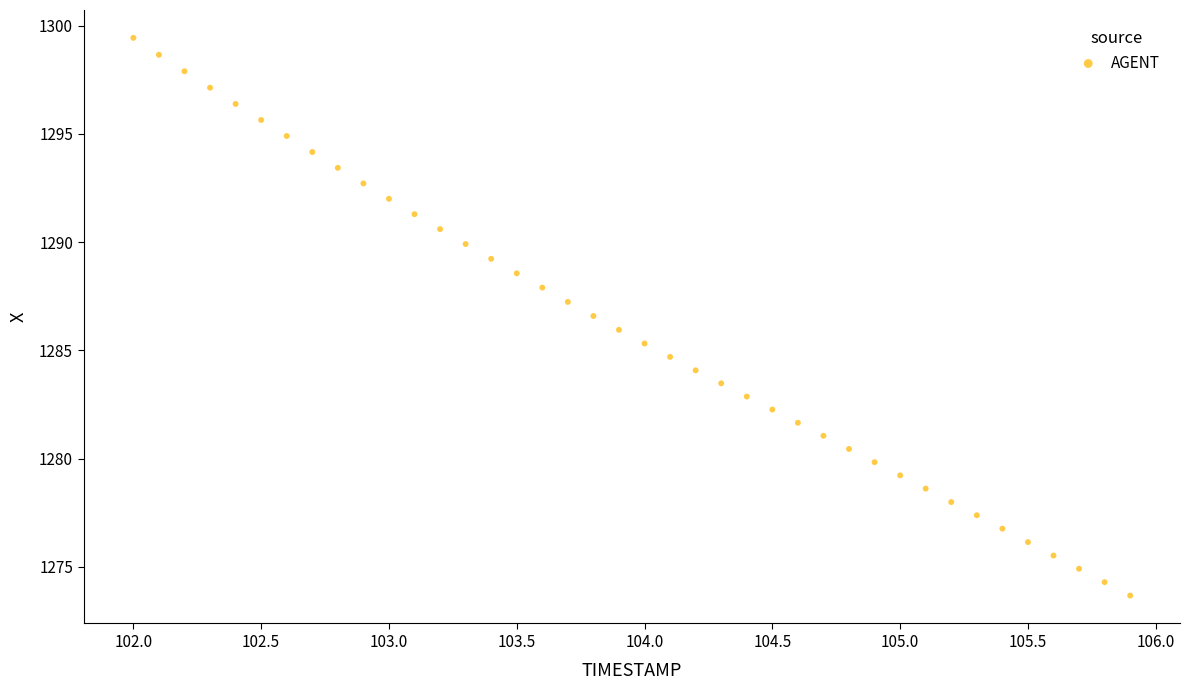

What is the range of X values (max minus min)?

3.9